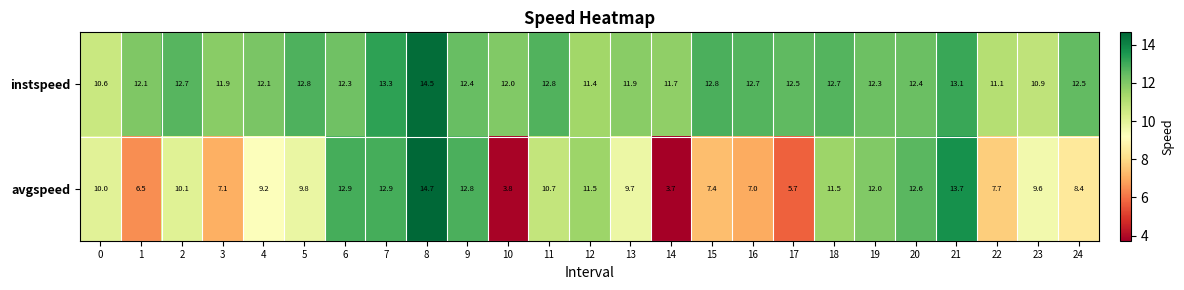

What is the difference between the maximum and second lowest values in the instspeed series?

3.6